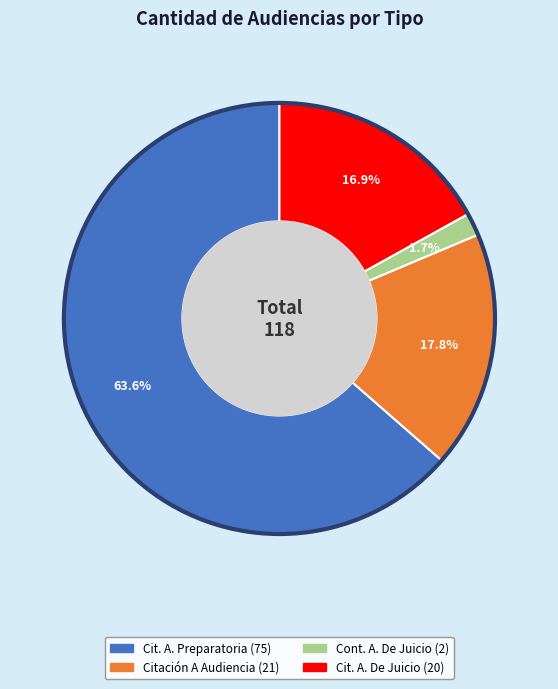

Is there a majority slice in this chart?

Yes